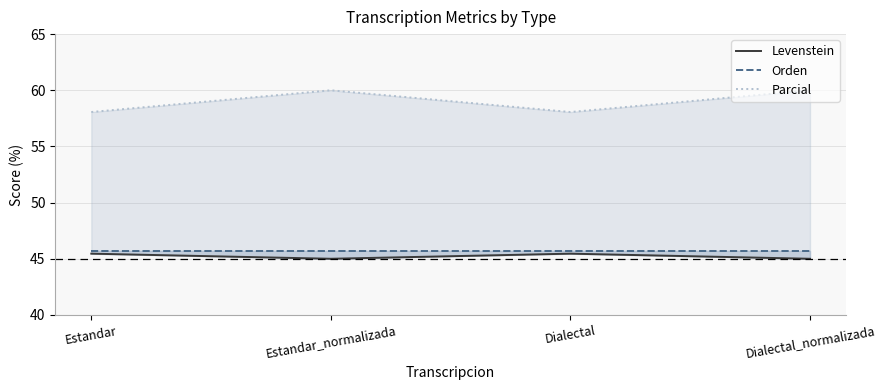

The Levenstein series shows 63.5 at Estandar. True or false?

False